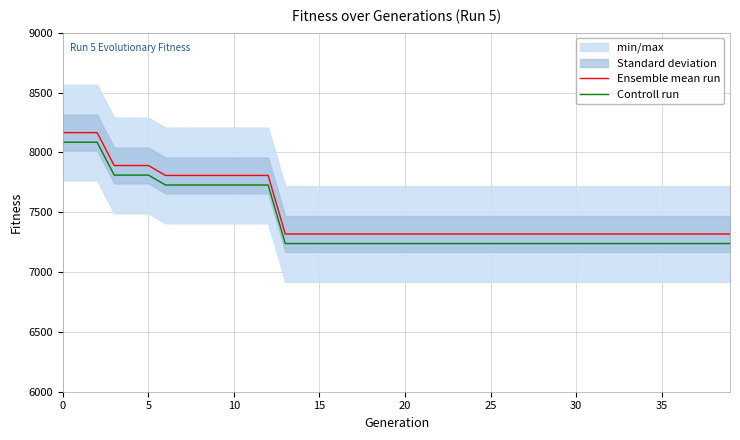

True or false: Controll run and Ensemble mean run cross at least once.

False